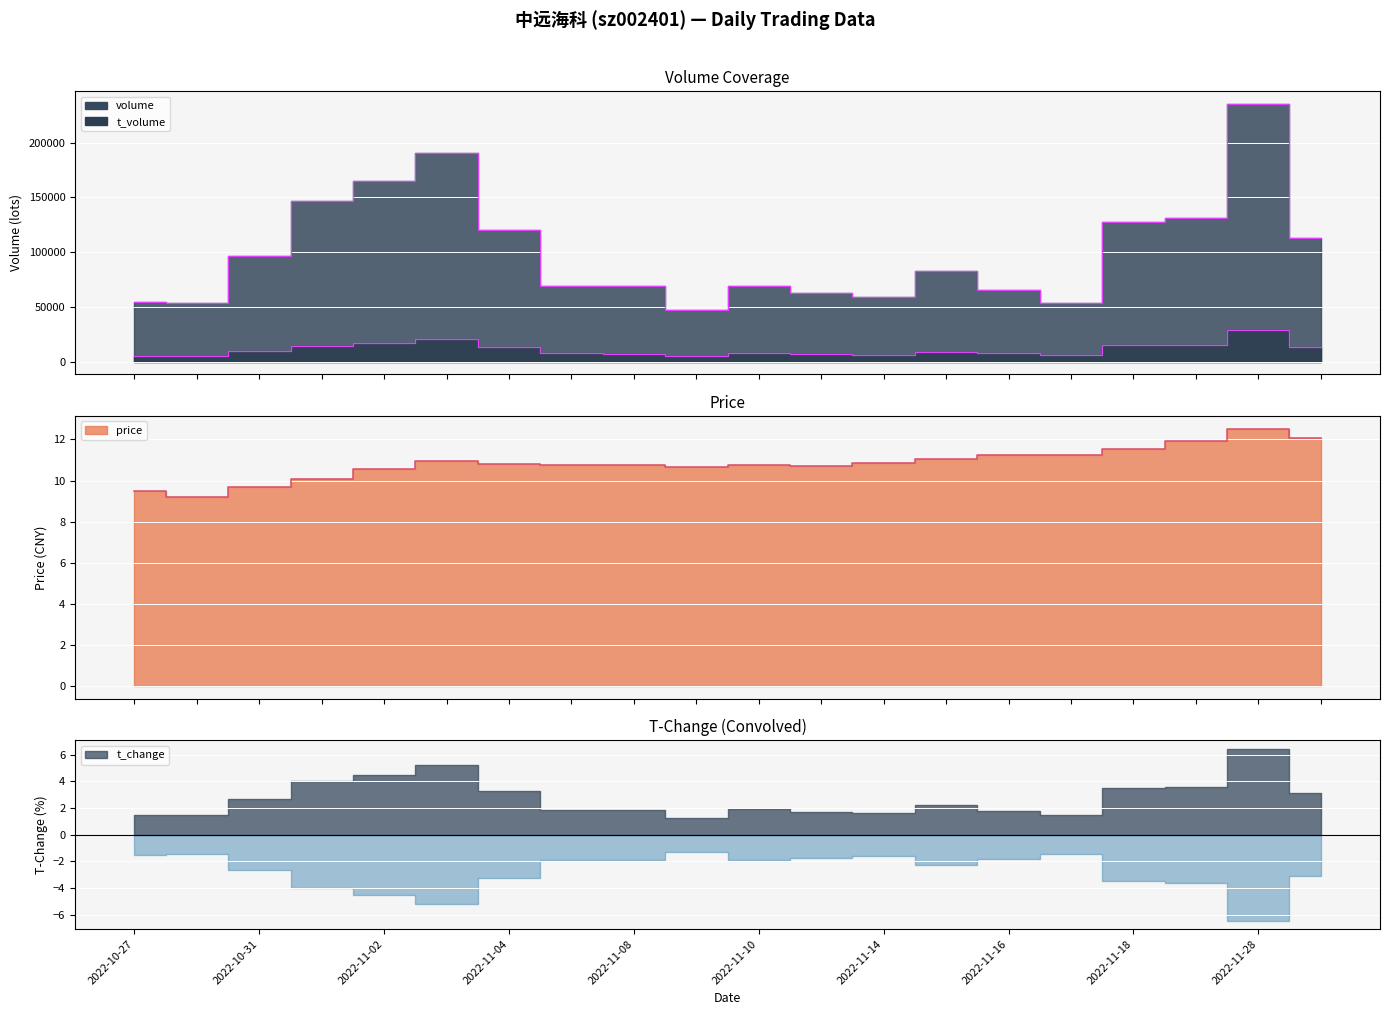

Does the chart display data point markers on the line(s)?

No